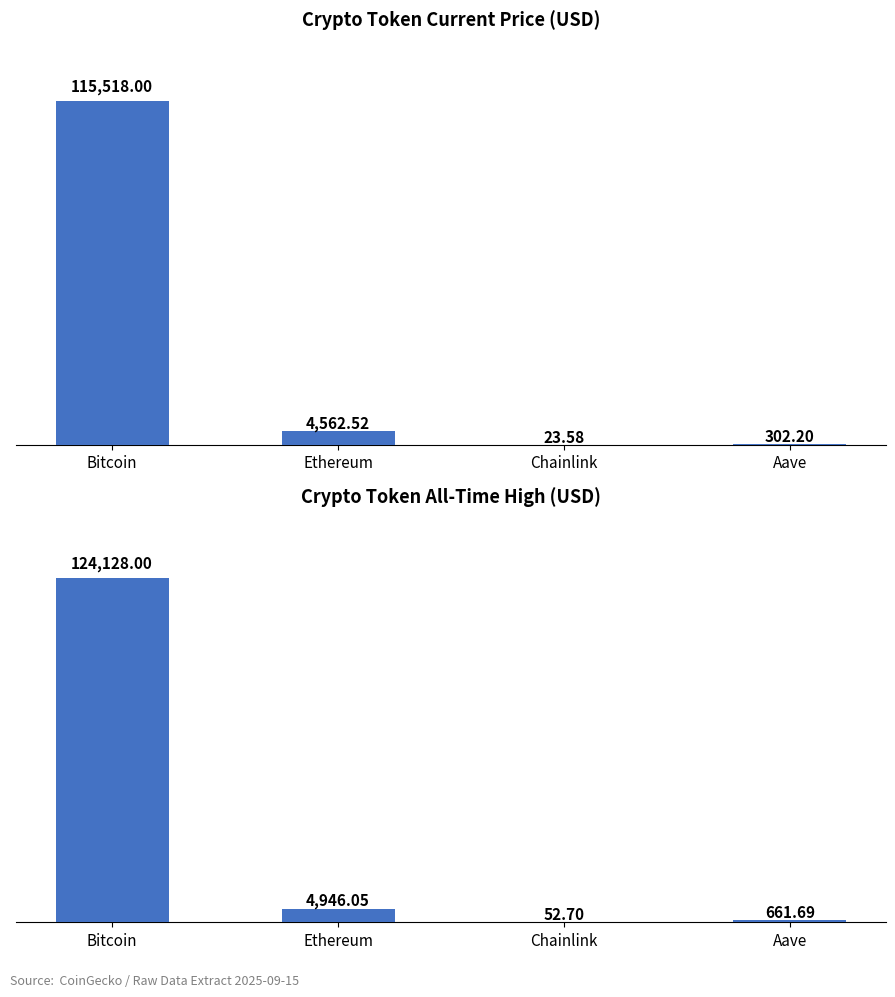

What is the difference between the maximum and minimum values in the price series?

115494.4